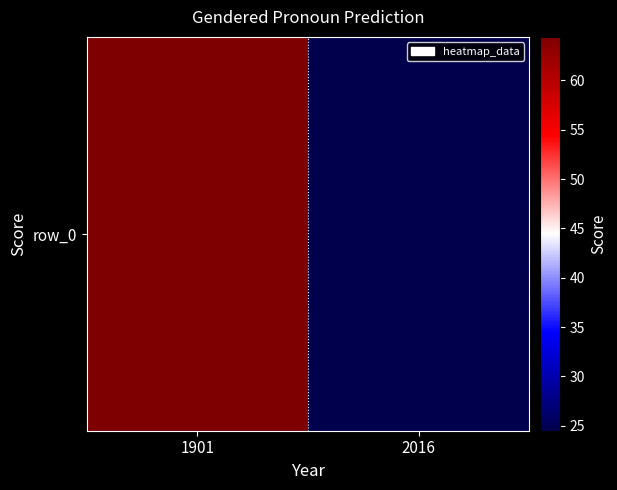

The chart shows a value of 7.3 at 2016. True or false?

False